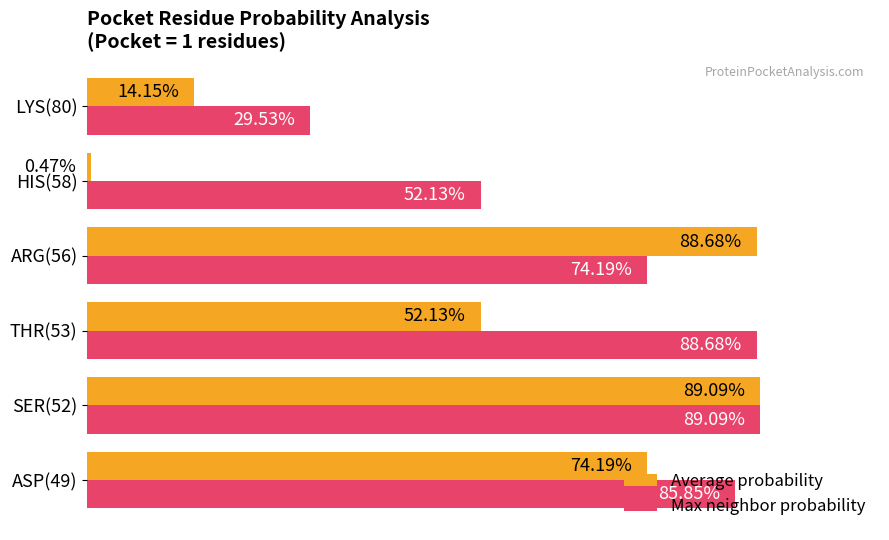

What is the highest value of the Average probability series?

0.9